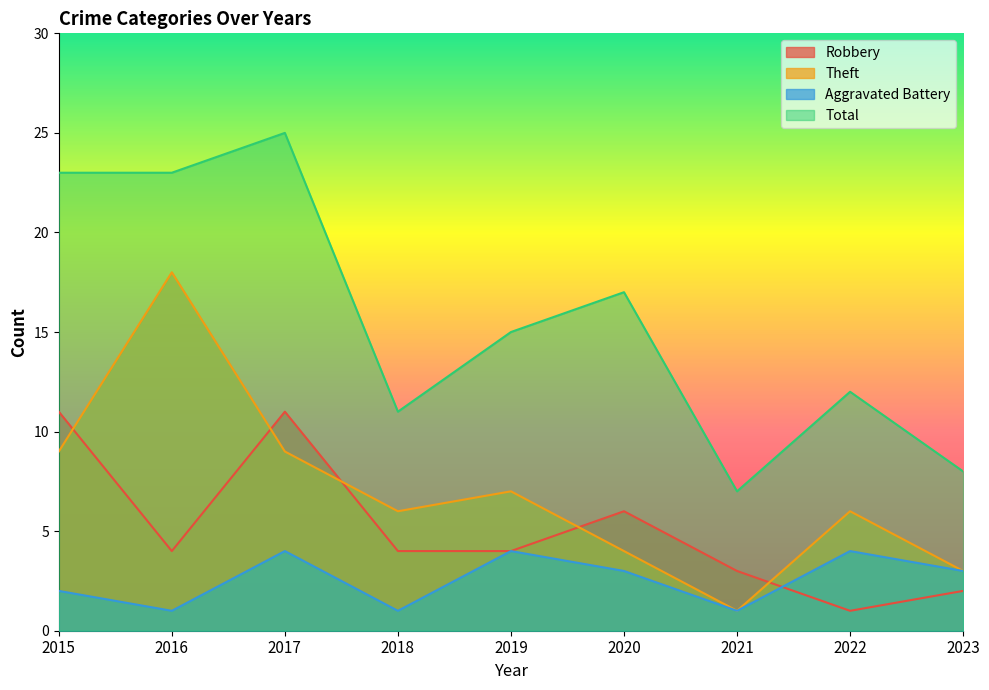

How many data points in Theft are above 6?

4